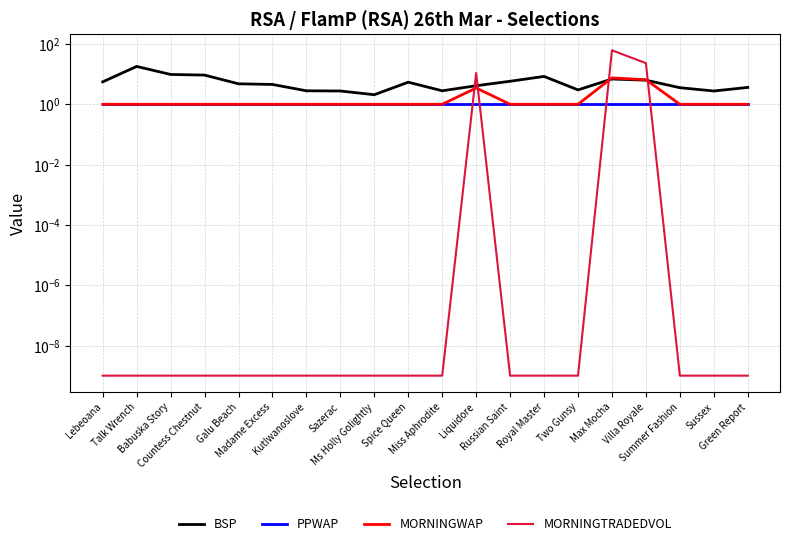

Reading right to left, transcribe all the data shown in this chart.

BSP: Green Report=3.6	Sussex=2.8	Summer Fashion=3.5	Villa Royale=6.3	Max Mocha=6.9	Two Gunsy=3.0	Royal Master=8.4	Russian Saint=5.8	Liquidore=4.1	Miss Aphrodite=2.8	Spice Queen=5.4	Ms Holly Golightly=2.1	Sazerac=2.8	Kutlwanoslove=2.8	Madame Excess=4.5	Galu Beach=4.8	Countess Chestnut=9.3	Babuska Story=9.8	Talk Wrench=18.0	Lebeoana=5.5
PPWAP: Green Report=1.0	Sussex=1.0	Summer Fashion=1.0	Villa Royale=1.0	Max Mocha=1.0	Two Gunsy=1.0	Royal Master=1.0	Russian Saint=1.0	Liquidore=1.0	Miss Aphrodite=1.0	Spice Queen=1.0	Ms Holly Golightly=1.0	Sazerac=1.0	Kutlwanoslove=1.0	Madame Excess=1.0	Galu Beach=1.0	Countess Chestnut=1.0	Babuska Story=1.0	Talk Wrench=1.0	Lebeoana=1.0
MORNINGWAP: Green Report=1.0	Sussex=1.0	Summer Fashion=1.0	Villa Royale=6.5	Max Mocha=7.5	Two Gunsy=1.0	Royal Master=1.0	Russian Saint=1.0	Liquidore=3.5	Miss Aphrodite=1.0	Spice Queen=1.0	Ms Holly Golightly=1.0	Sazerac=1.0	Kutlwanoslove=1.0	Madame Excess=1.0	Galu Beach=1.0	Countess Chestnut=1.0	Babuska Story=1.0	Talk Wrench=1.0	Lebeoana=1.0
MORNINGTRADEDVOL: Green Report=0.0	Sussex=0.0	Summer Fashion=0.0	Villa Royale=23.1	Max Mocha=61.9	Two Gunsy=0.0	Royal Master=0.0	Russian Saint=0.0	Liquidore=10.9	Miss Aphrodite=0.0	Spice Queen=0.0	Ms Holly Golightly=0.0	Sazerac=0.0	Kutlwanoslove=0.0	Madame Excess=0.0	Galu Beach=0.0	Countess Chestnut=0.0	Babuska Story=0.0	Talk Wrench=0.0	Lebeoana=0.0